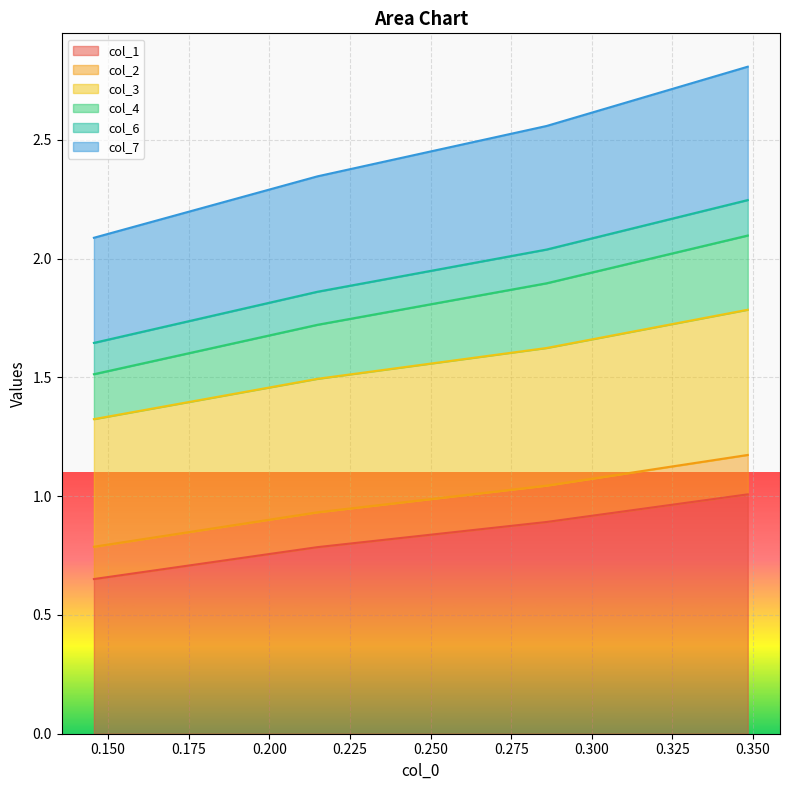

True or false: col_7 and col_1 cross at least once.

False